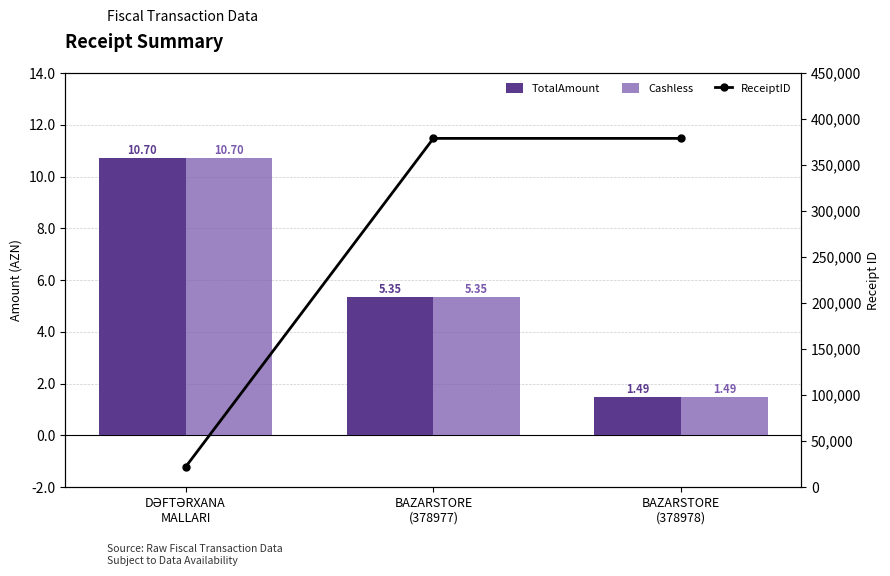

Rank the series by their maximum value, from highest to lowest.

ReceiptID, TotalAmount, Cashless